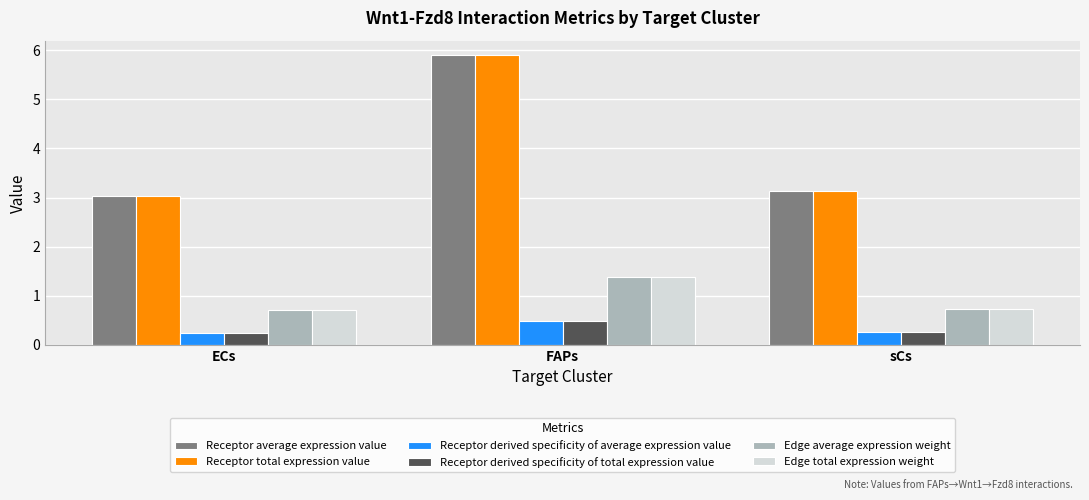

How many bars are there in each group?

6